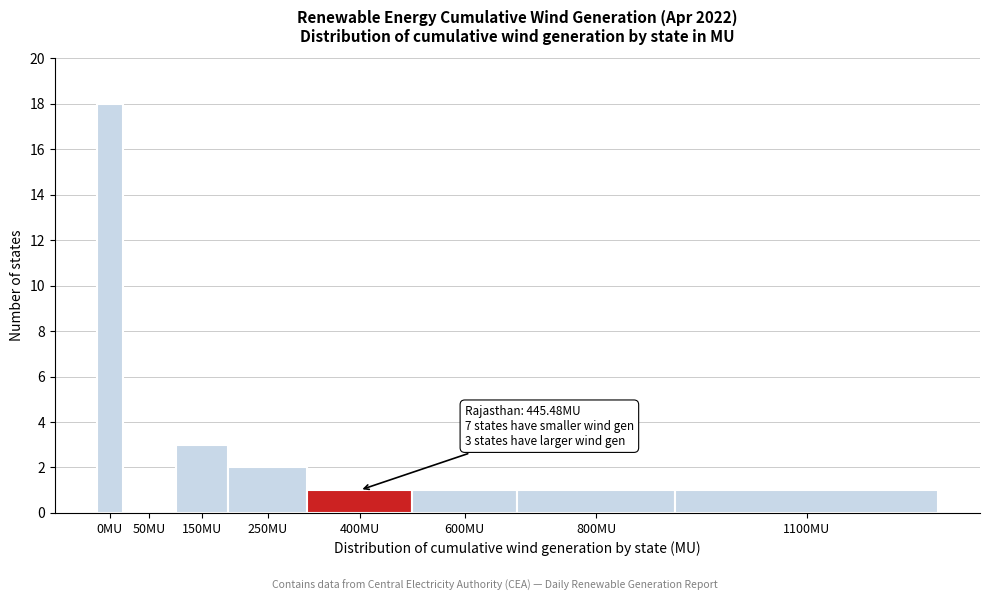

Reading left to right, what are all the values shown in this chart?

0MU=18	50MU=0	150MU=3	250MU=2	400MU=1	600MU=1	800MU=1	1100MU=1